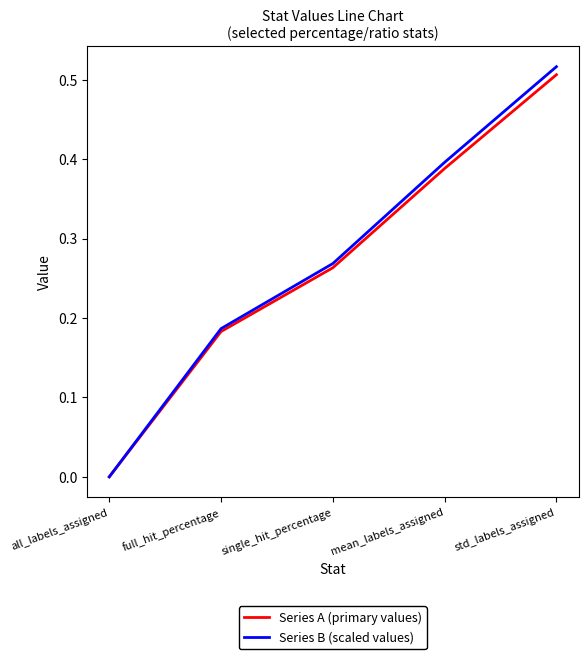

At which category is the sum across all series the highest?

std_labels_assigned